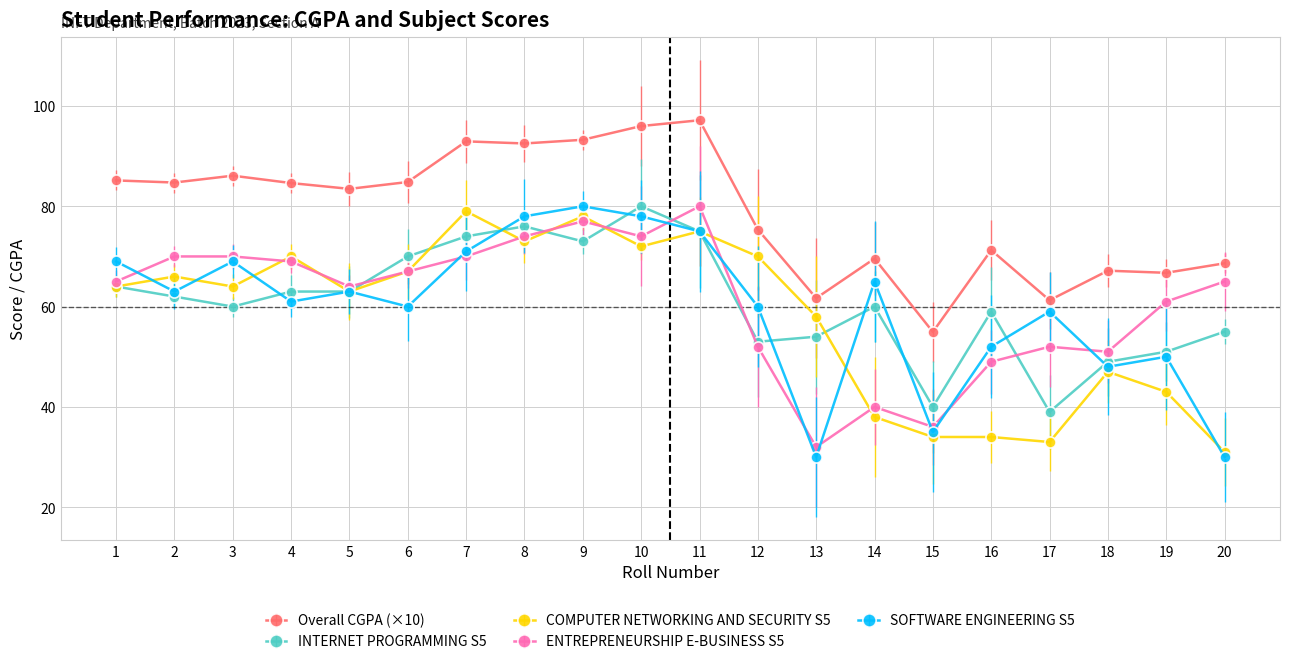

Is the value of SOFTWARE ENGINEERING S5 at 6 greater than the value of INTERNET PROGRAMMING S5 at 4?

No